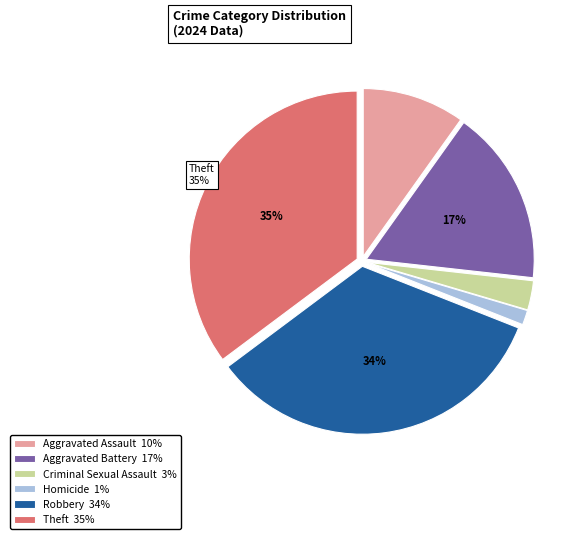

Count the number of slices in the pie.

6